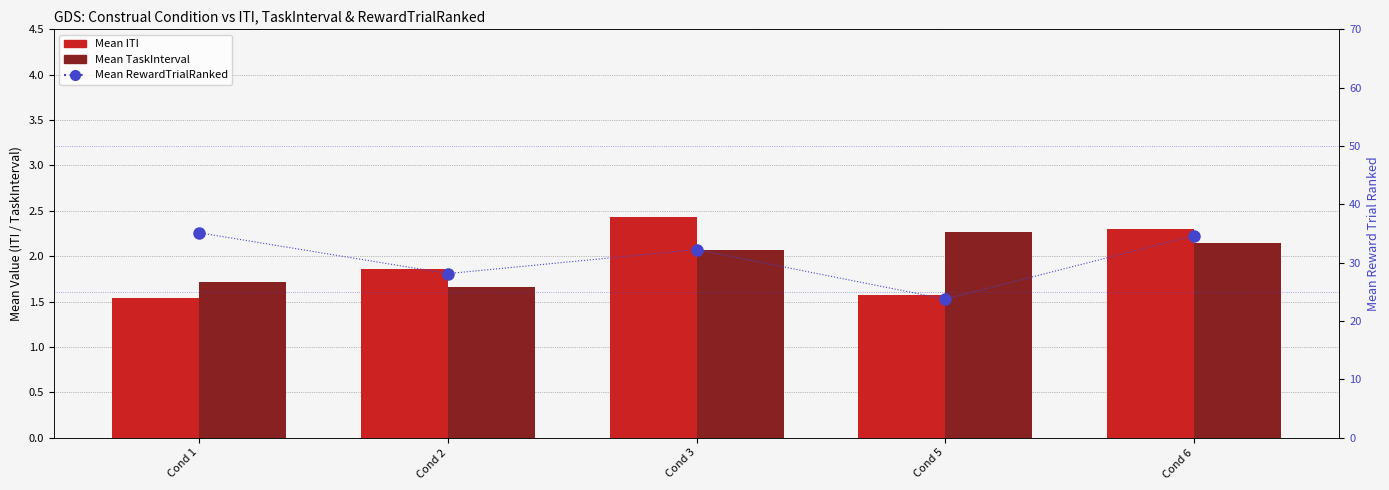

Where is Mean ITI nearest to the value 1?

Cond 1